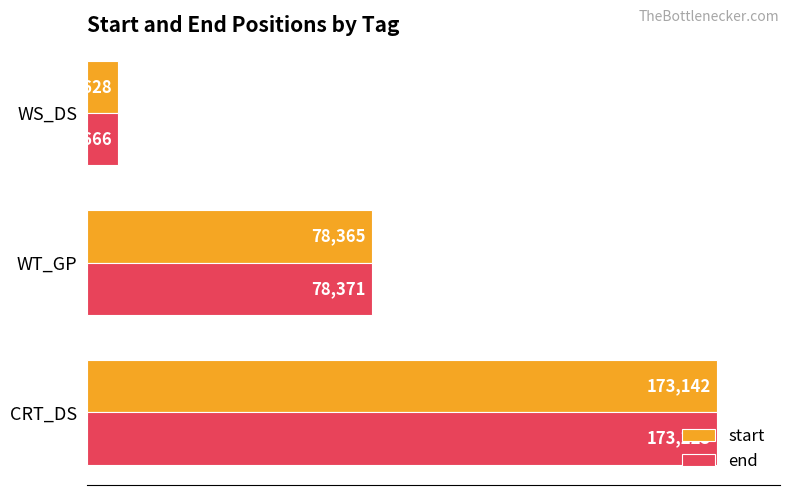

What are all the series names shown in the legend?

start, end